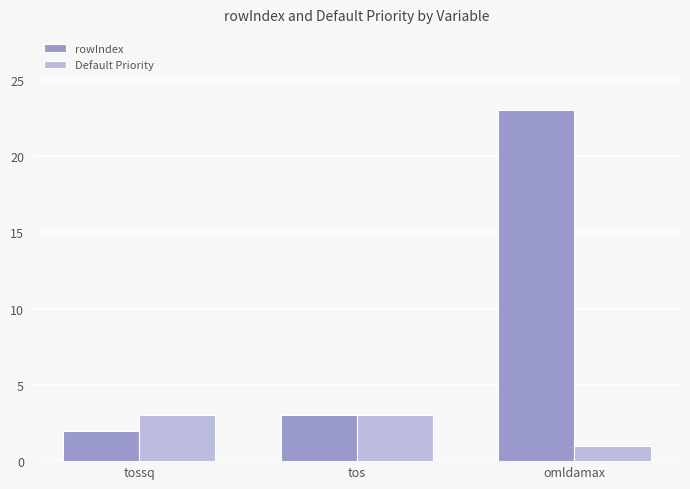

What is the difference between the highest and lowest values at omldamax?

22